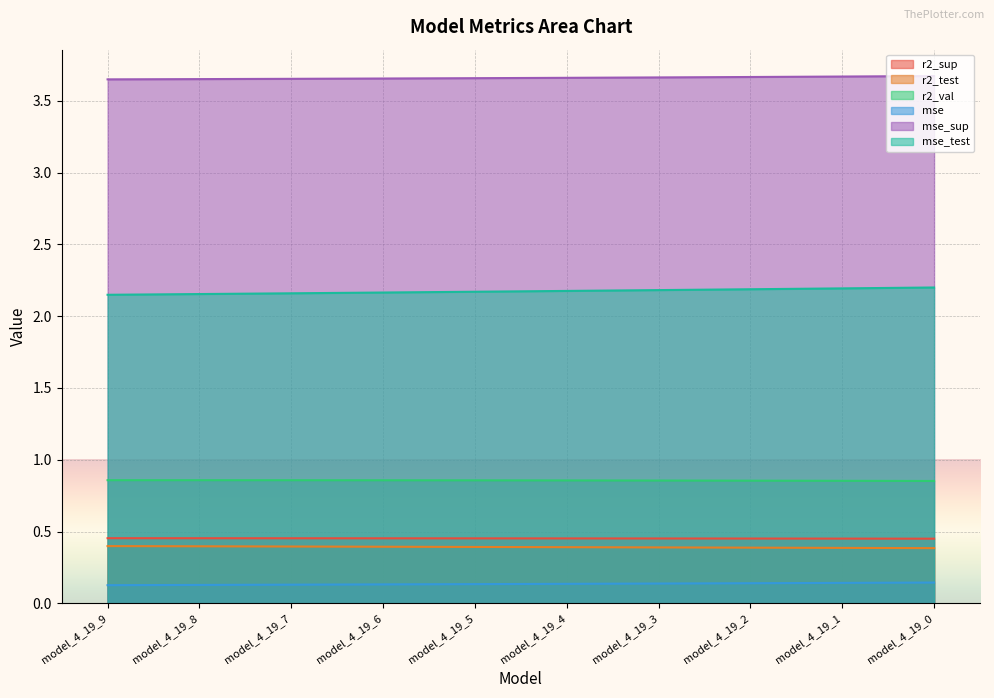

The r2_sup series shows 0.3 at model_4_19_6. True or false?

False